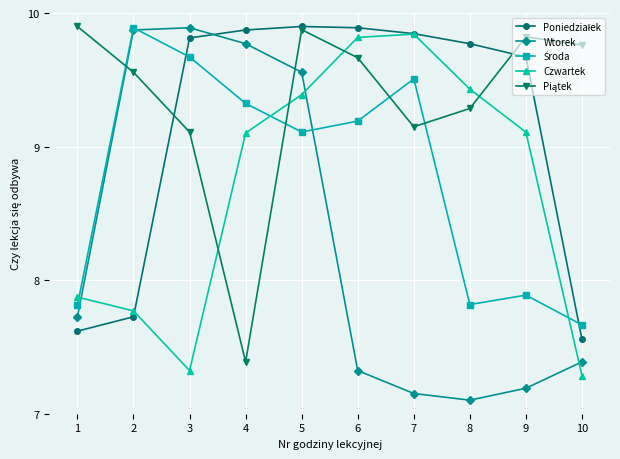

How many data points in Czwartek are above 9?

6